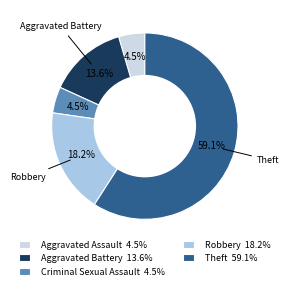

Approximately how many times larger is the value at Theft 59.1% compared to Robbery 18.2%?

3.2